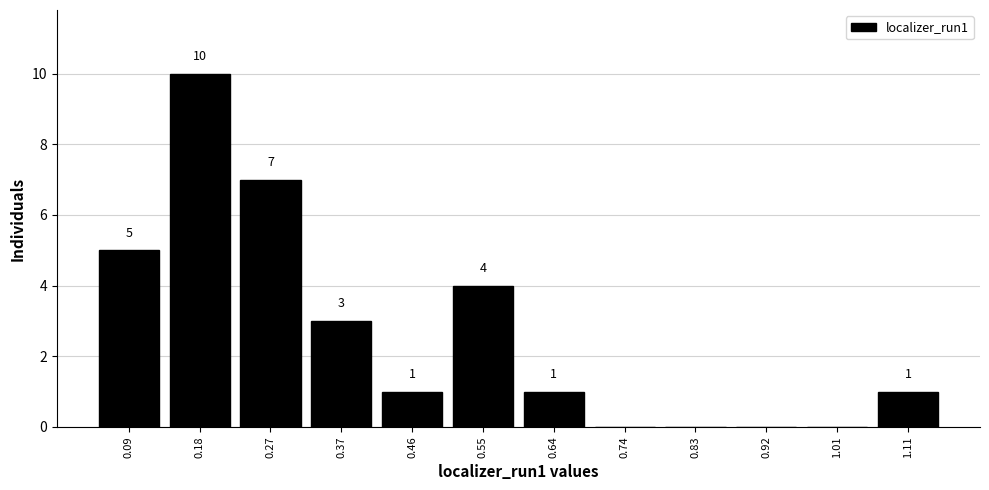

Which range on the x-axis has the tallest bar?

0.14 to 0.23